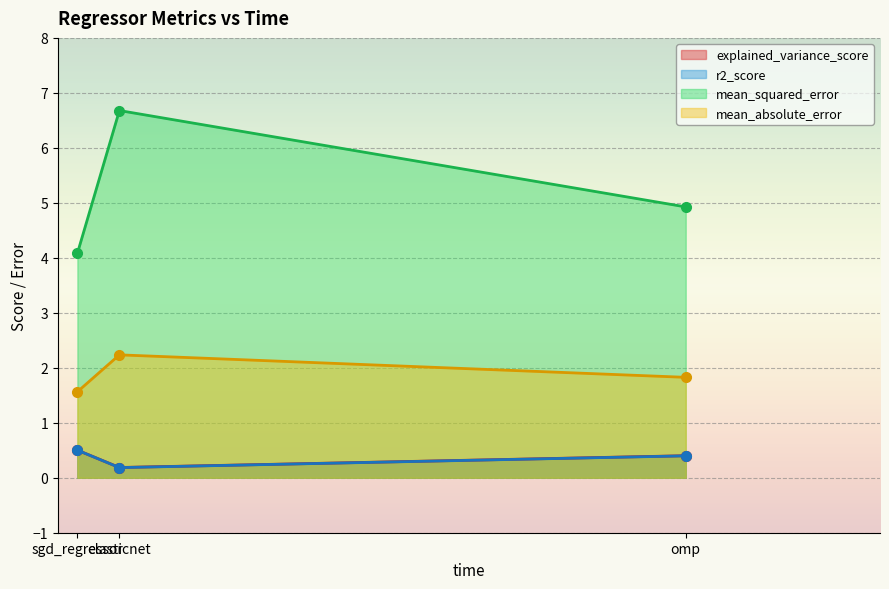

Which category has the lowest value in the mean_absolute_error series?

sgd_regressor